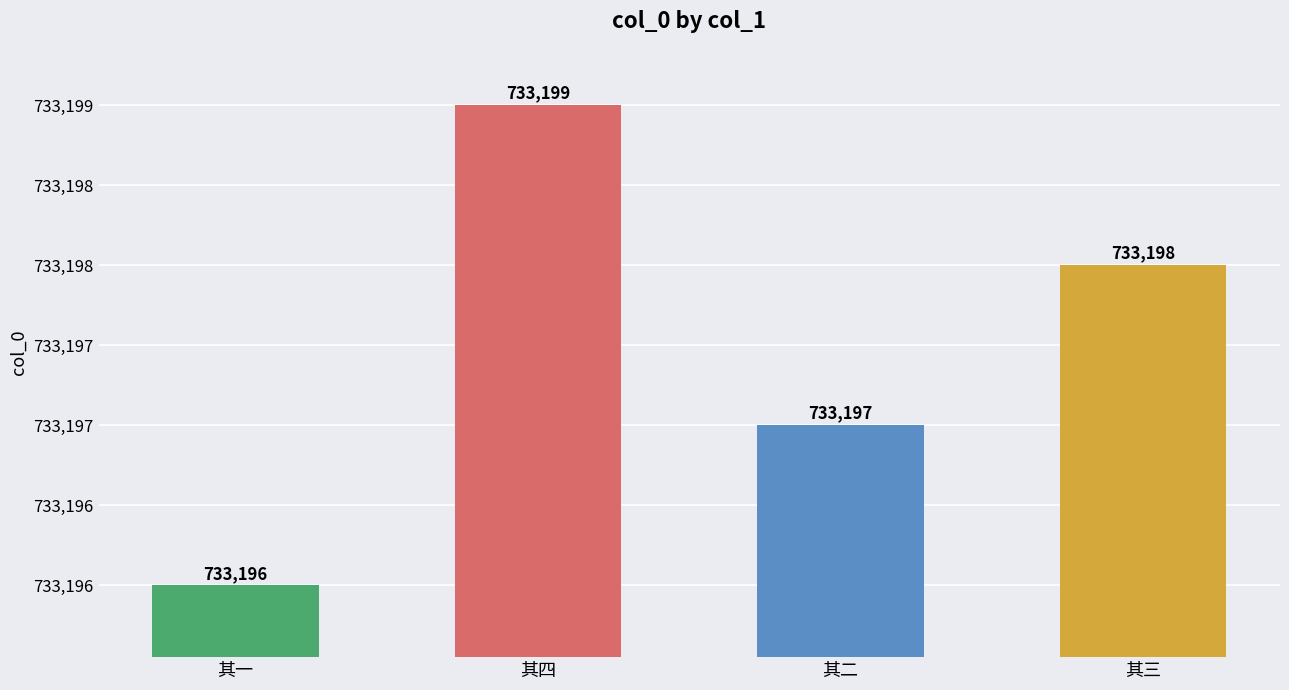

Approximately how many times larger is the value at 其一 compared to 其二?

1.0